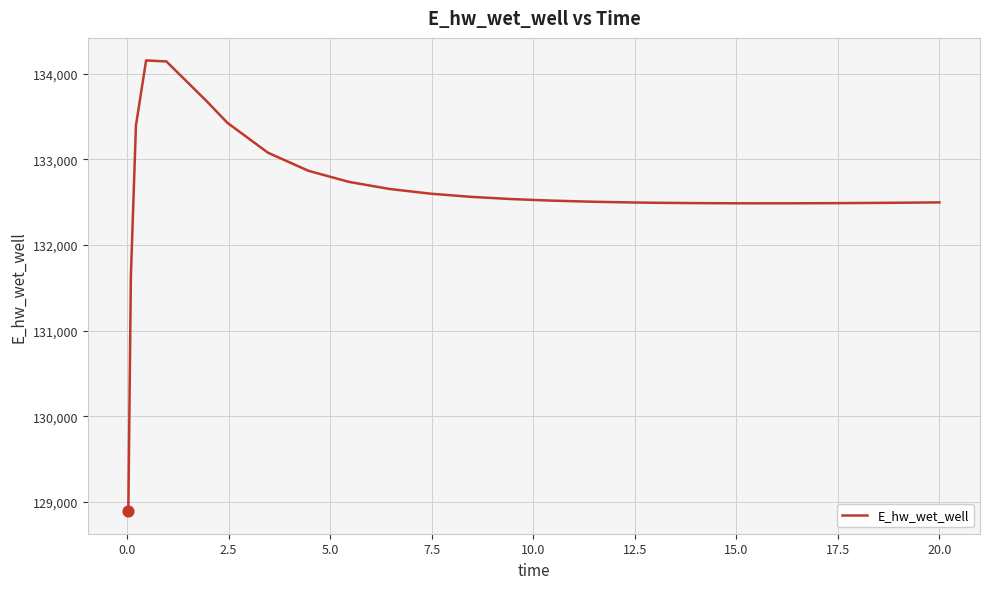

What is the minimum value shown in the chart?

128893.7